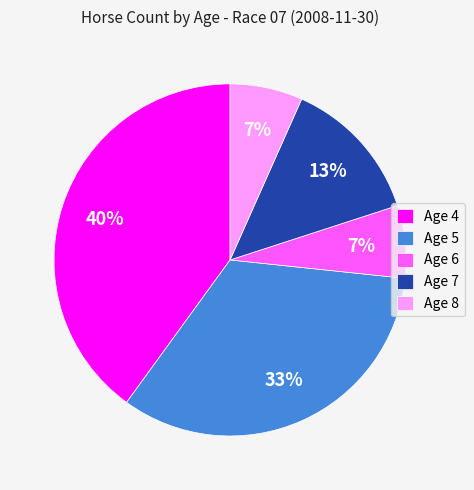

To the nearest percent, what is the average slice percentage?

20%